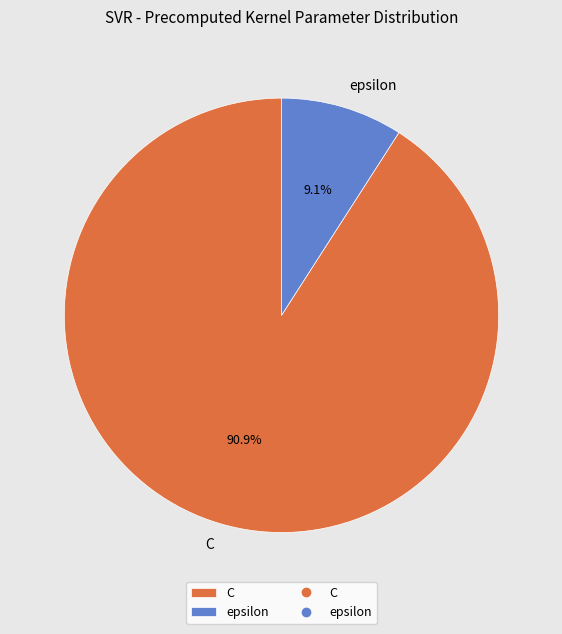

Is it true that epsilon is 9% of the pie?

True